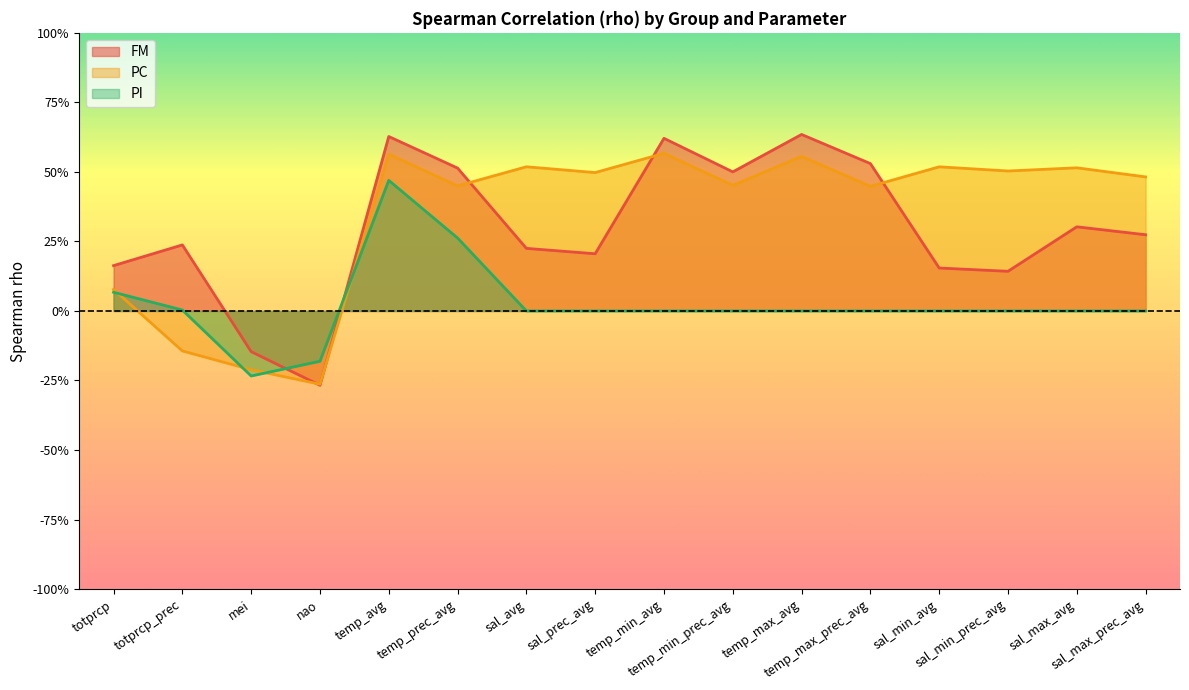

Does the chart display data point markers on the line(s)?

No